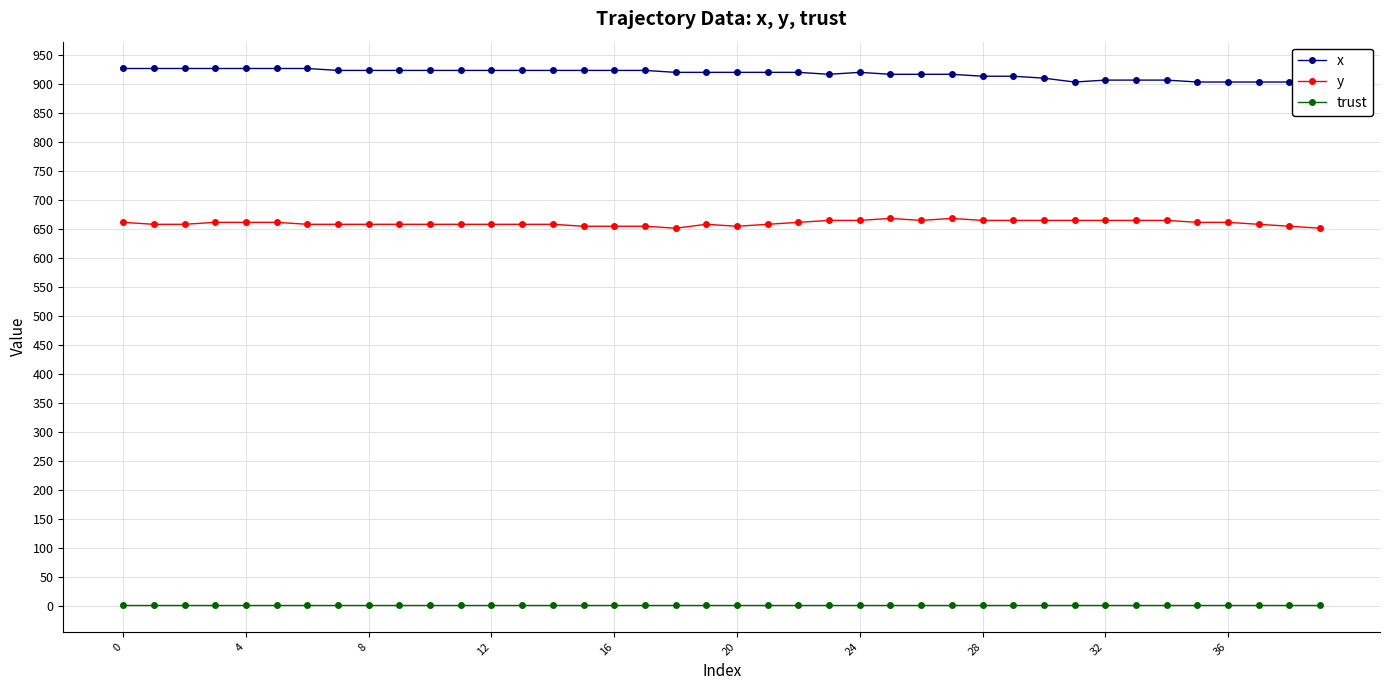

Read the y value at 17.

654.8